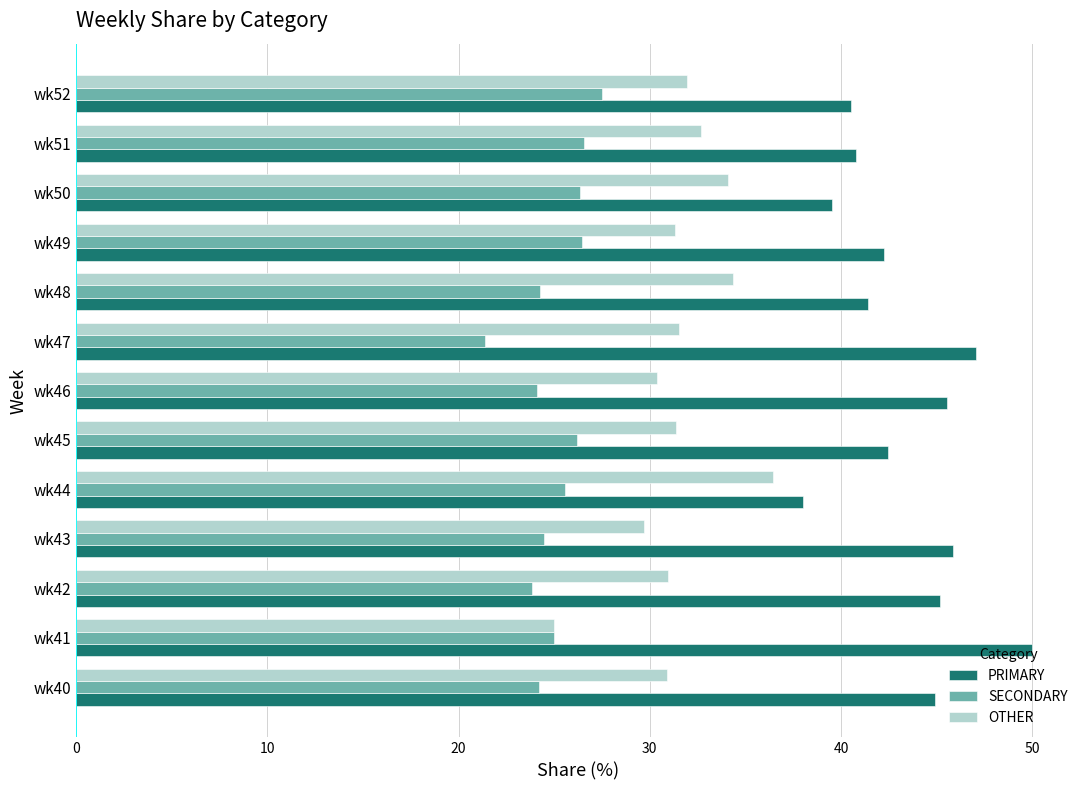

List the series in order of their peak value, lowest first.

SECONDARY, OTHER, PRIMARY